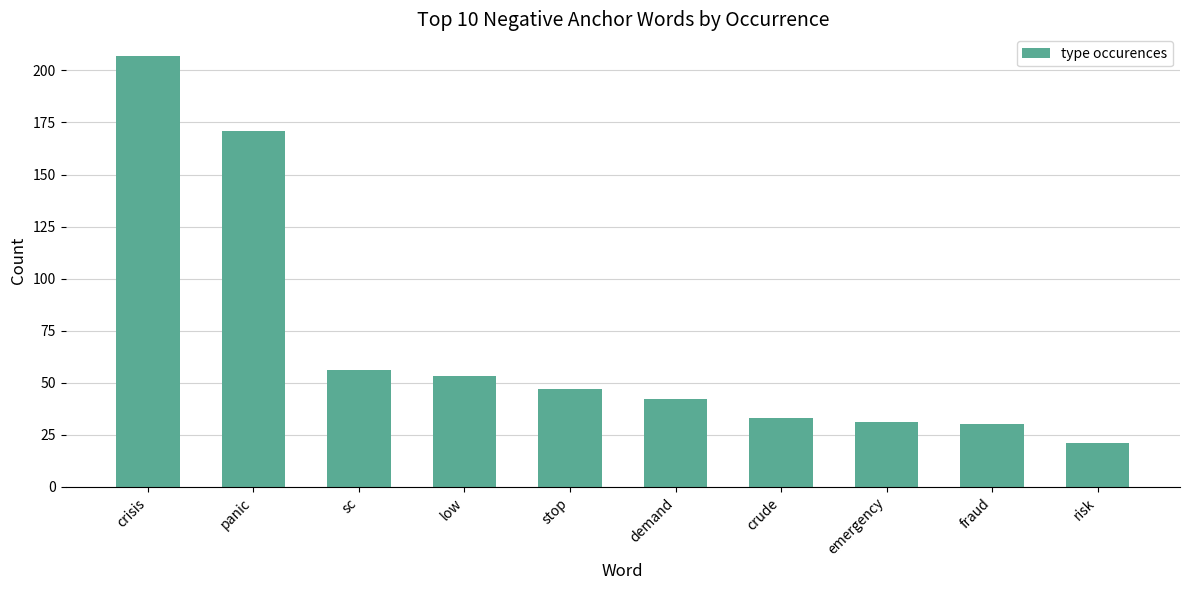

Approximately how many times larger is the value at fraud compared to sc?

0.5